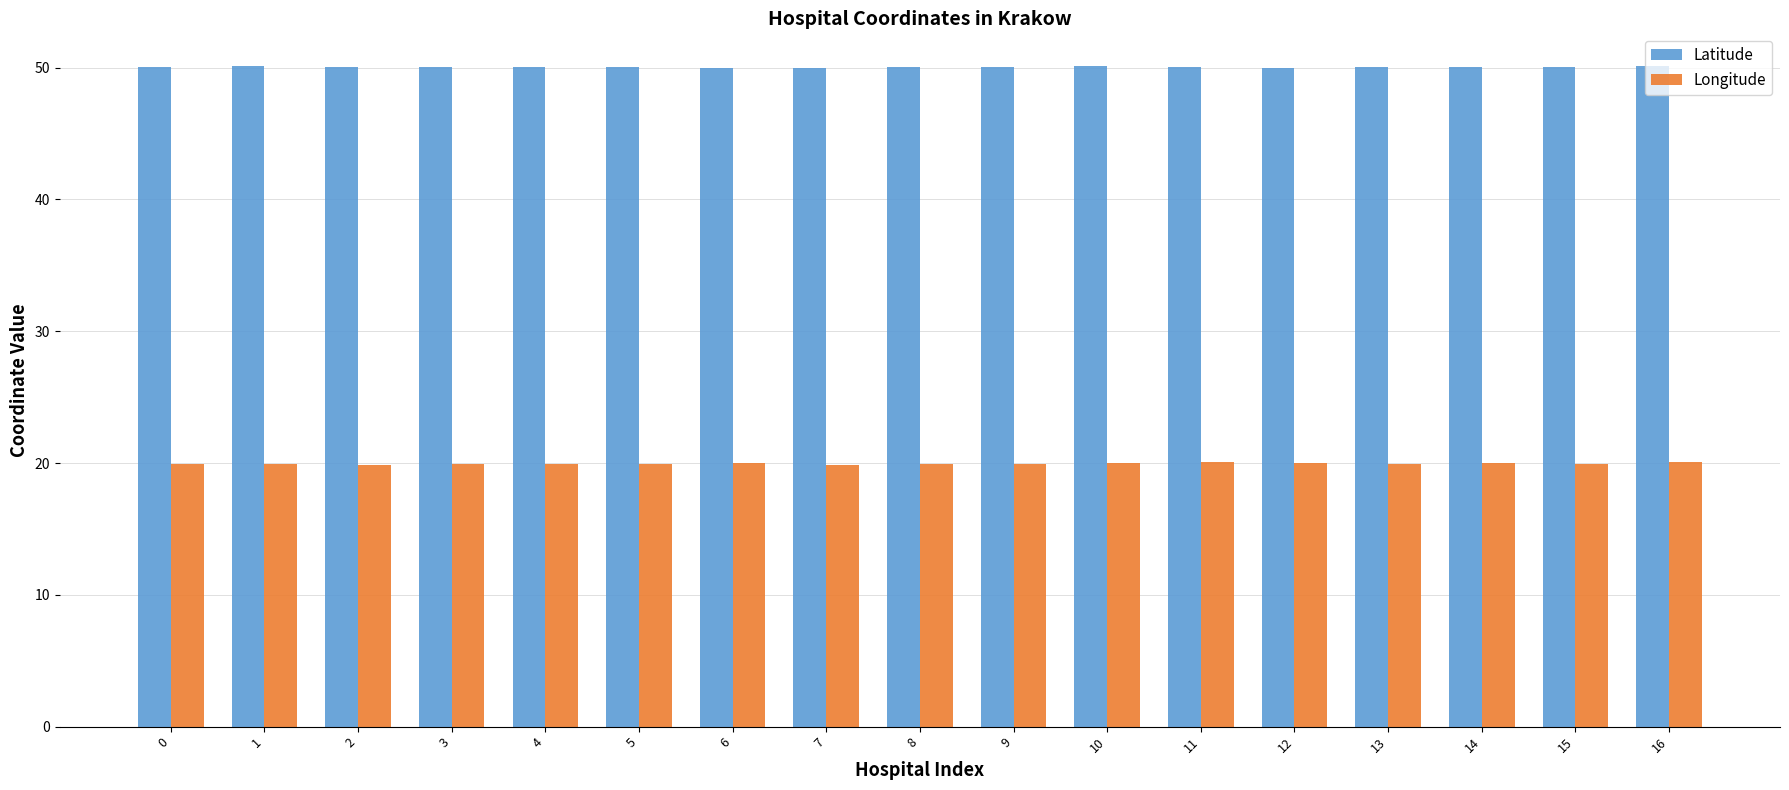

What is the smallest value displayed?

19.9